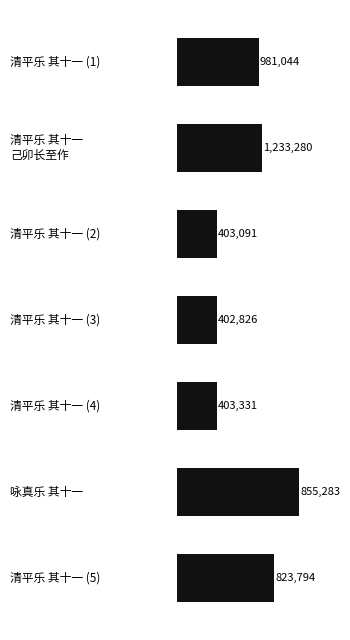

Are the bars horizontal?

Yes